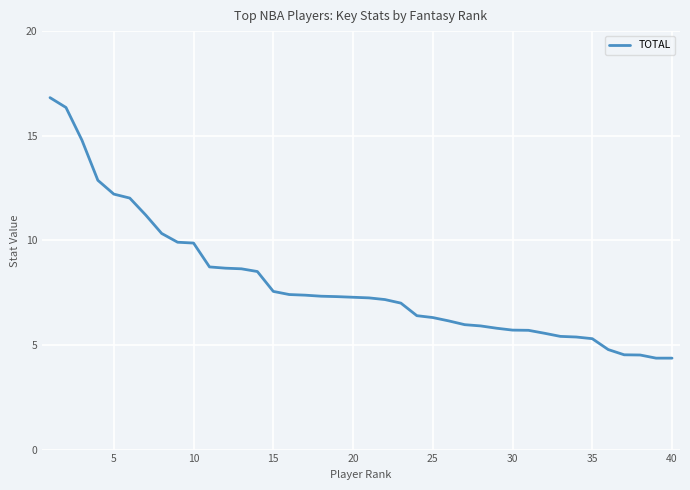

What is the smallest value displayed?

4.4